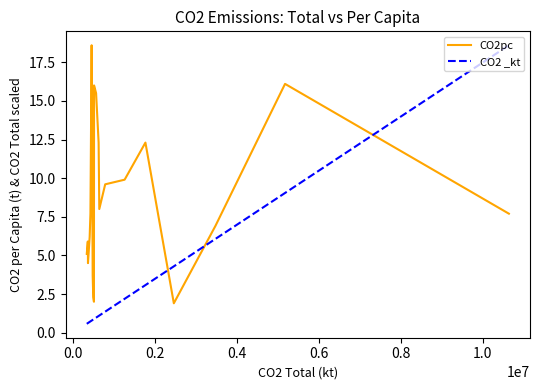

Is this an area chart (filled region under the line)?

No